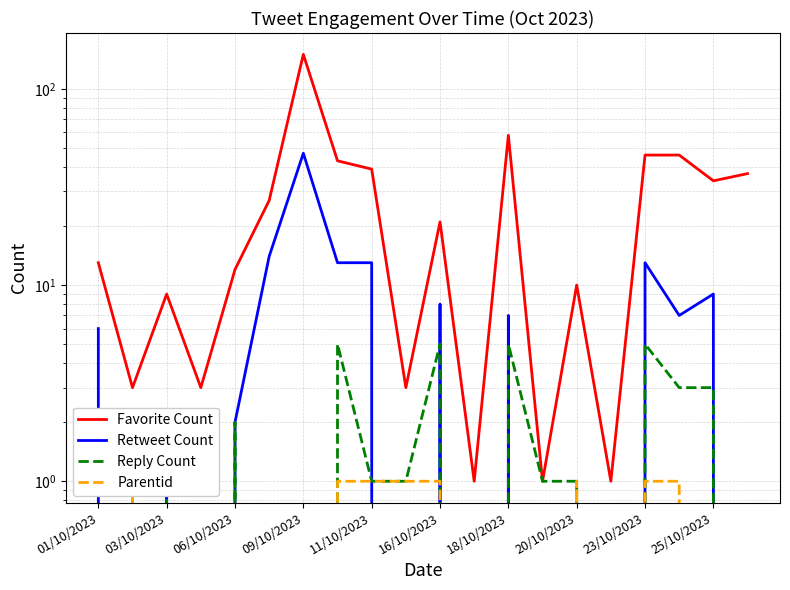

True or false: Retweet Count and Reply Count cross at least once.

True